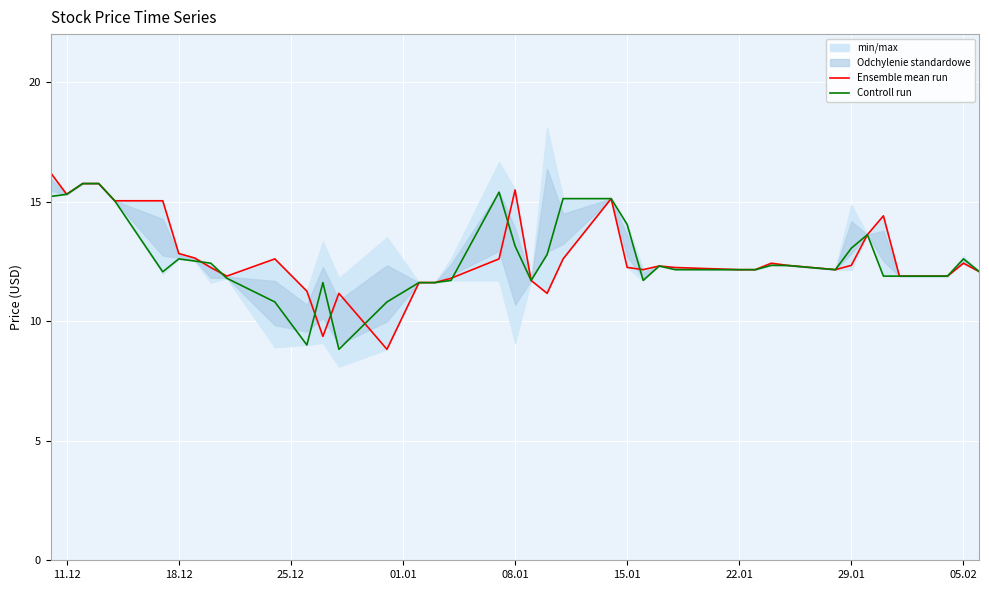

What is the greatest value displayed?

16.2